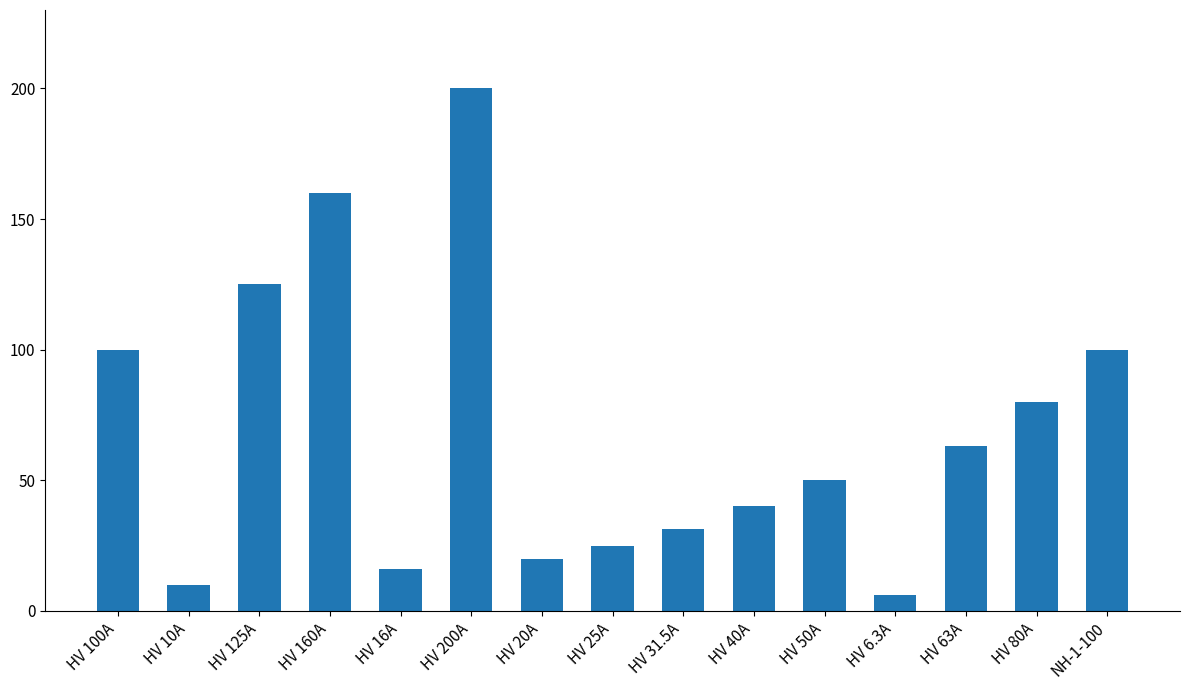

Is it true that the value at HV 40A is 23.0?

False